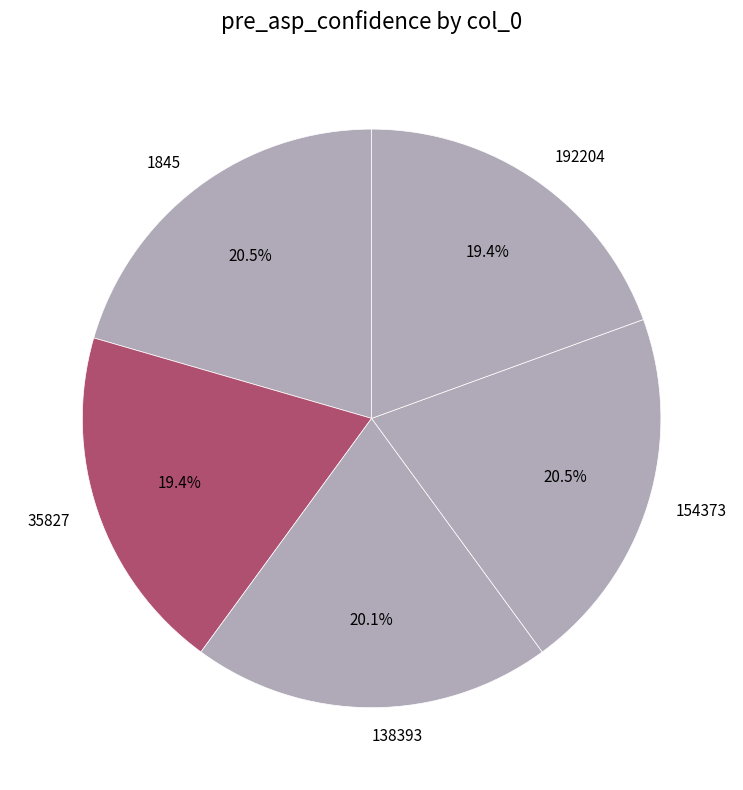

What percentage is NOT represented by 138393?

79.9%